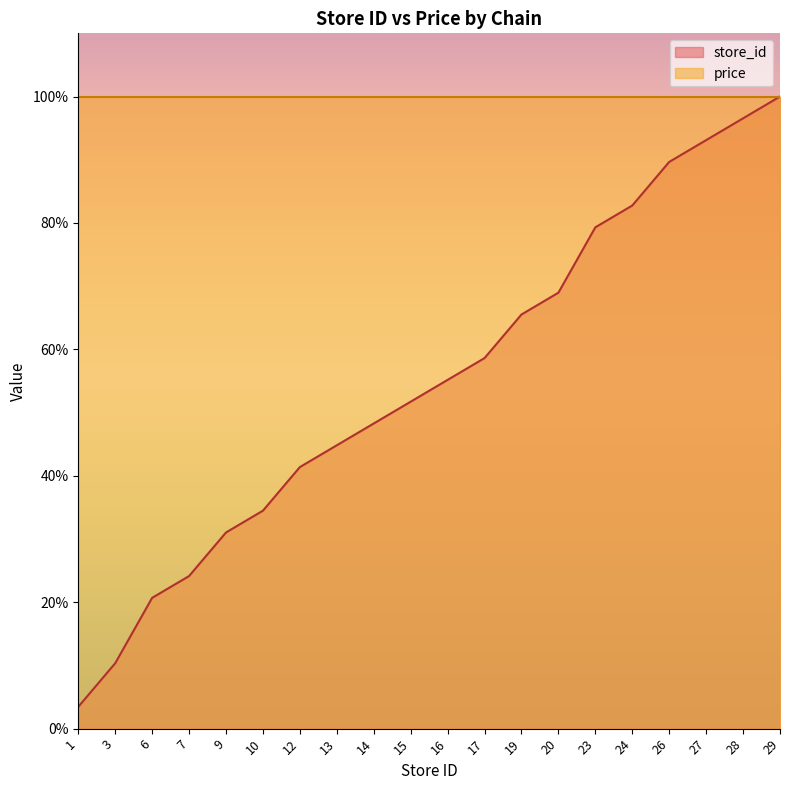

How many data points are less than 55?

10